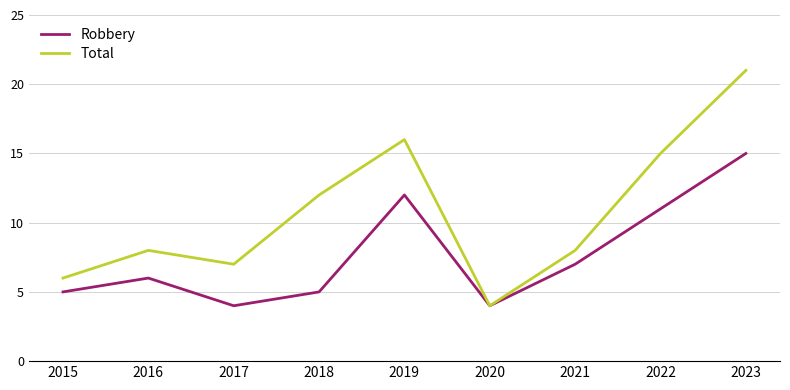

At 2022, list the series in order from largest to smallest.

Total, Robbery